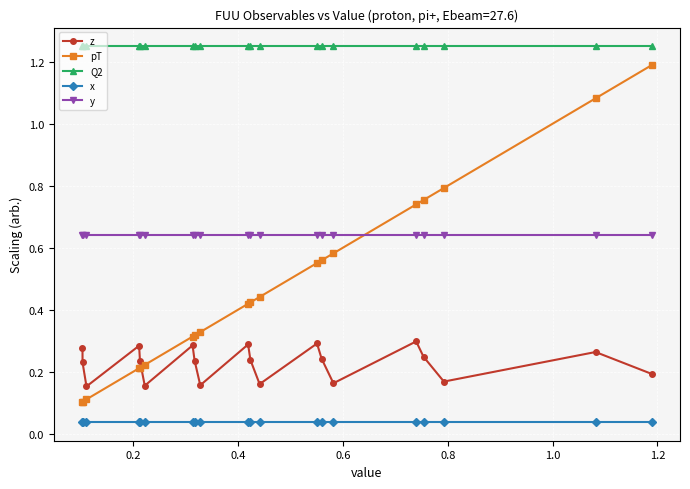

Rank the series by their maximum value, from highest to lowest.

Q2, pT, y, z, x